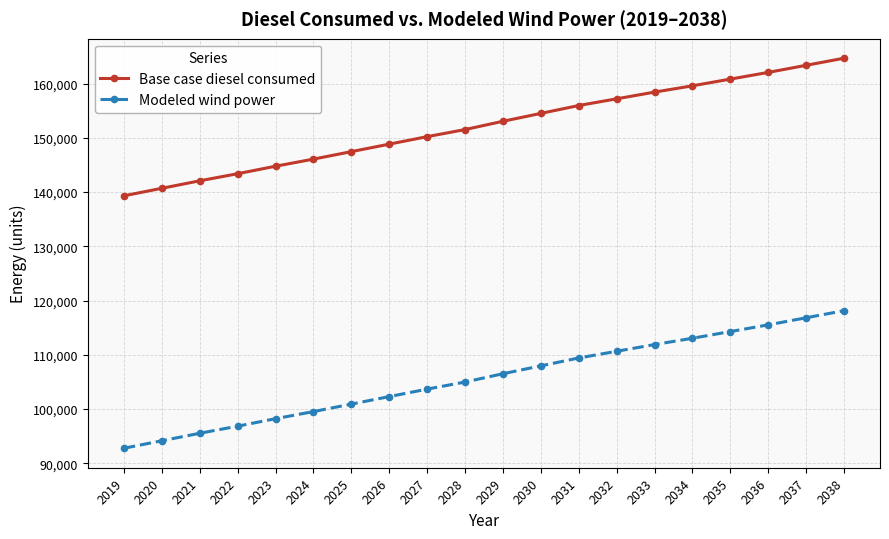

How many lines are shown in the chart?

2